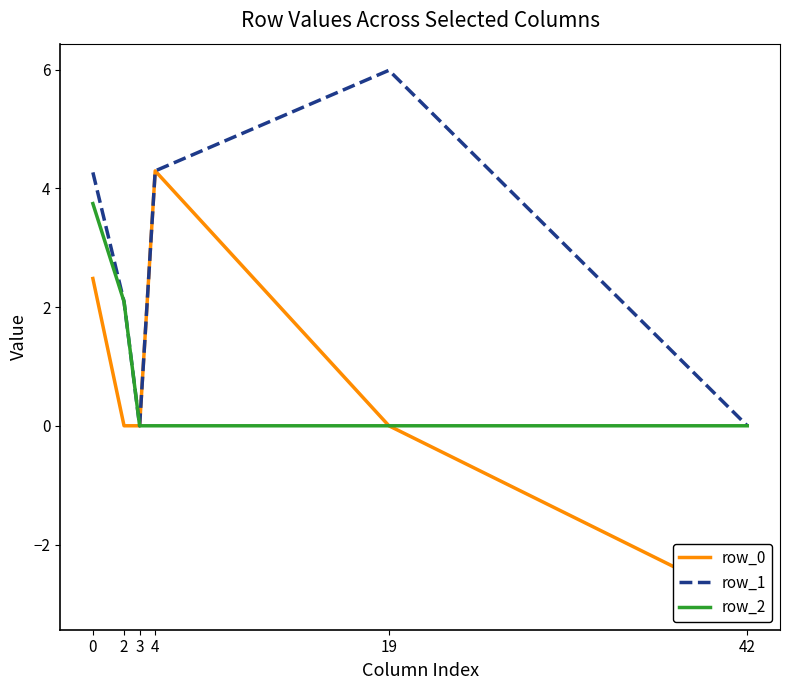

Is this an area chart (filled region under the line)?

No